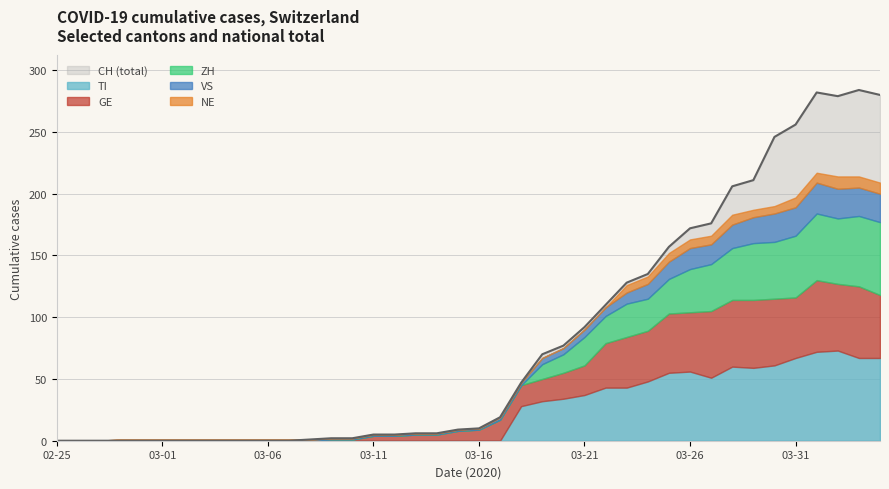

How many data points does each series have?

40